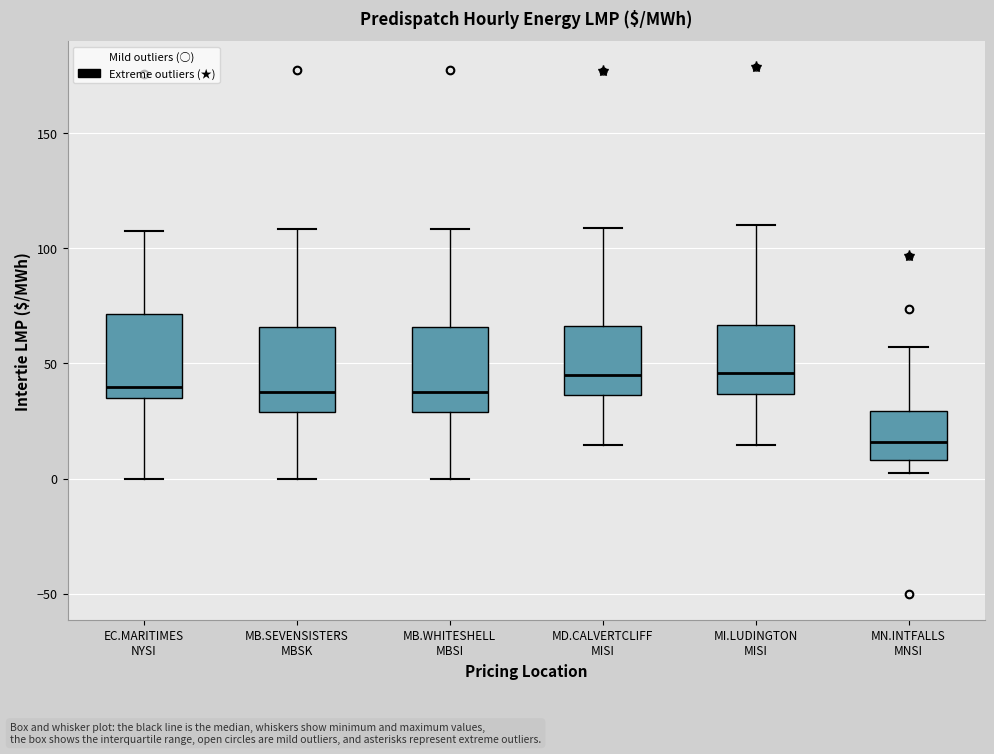

Reading left to right, transcribe this box plot: for each box, give where its median line is, the range the box spans, and where its two whiskers end, as read against the y-axis. The values are not printed on the chart, so give them approximately, as read against the axis.

EC.MARITIMES NYSI: median 40, box 35 to 70, whiskers 0 to 110
MB.SEVENSISTERS MBSK: median 40, box 30 to 65, whiskers 0 to 110
MB.WHITESHELL MBSI: median 40, box 30 to 65, whiskers 0 to 110
MD.CALVERTCLIFF MISI: median 45, box 35 to 65, whiskers 15 to 110
MI.LUDINGTON MISI: median 45, box 35 to 65, whiskers 15 to 110
MN.INTFALLS MNSI: median 15, box 10 to 30, whiskers 0 to 55